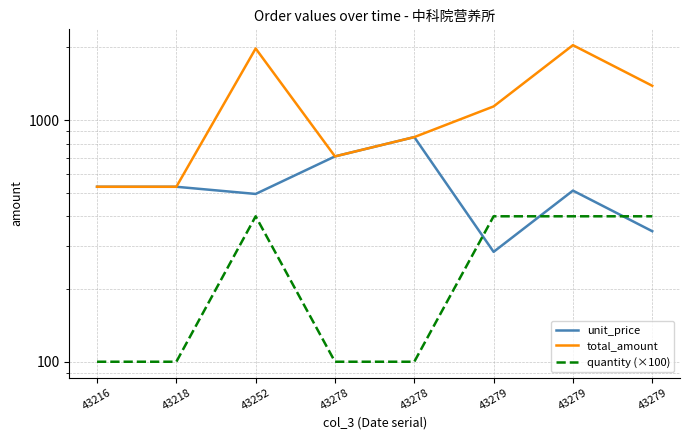

Between which two adjacent categories do unit_price and quantity (×100) first intersect?

43278 and 43279